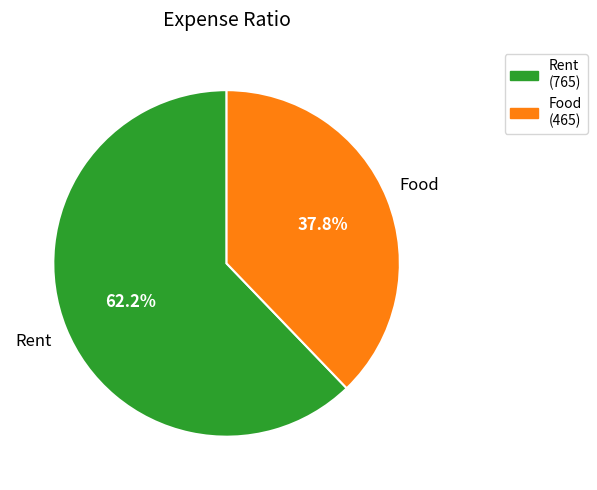

Is it true that Rent is 62% of the pie?

True